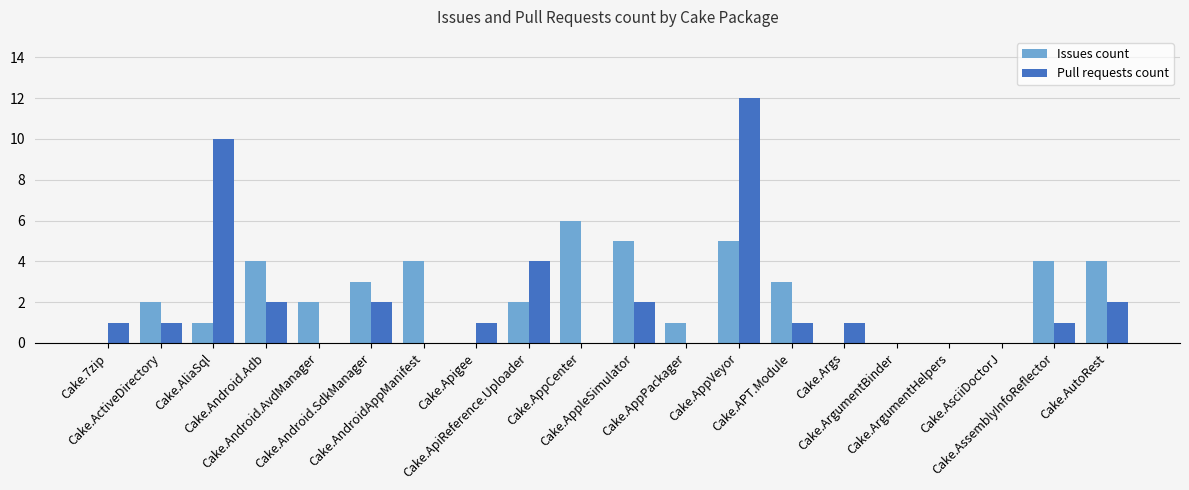

What is the sum of all Issues count values?

46